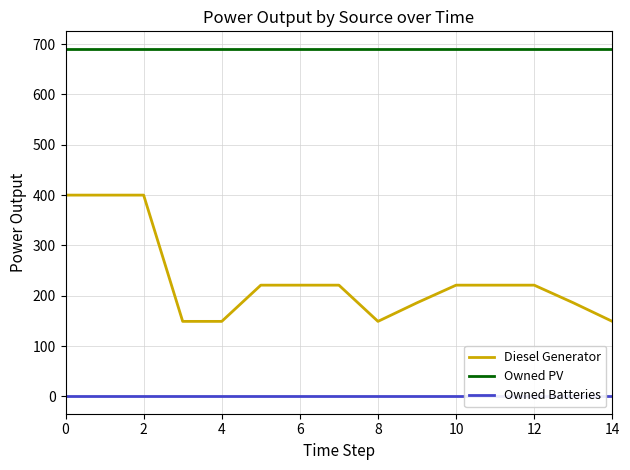

Rank the series by their maximum value, from lowest to highest.

Owned Batteries, Diesel Generator, Owned PV